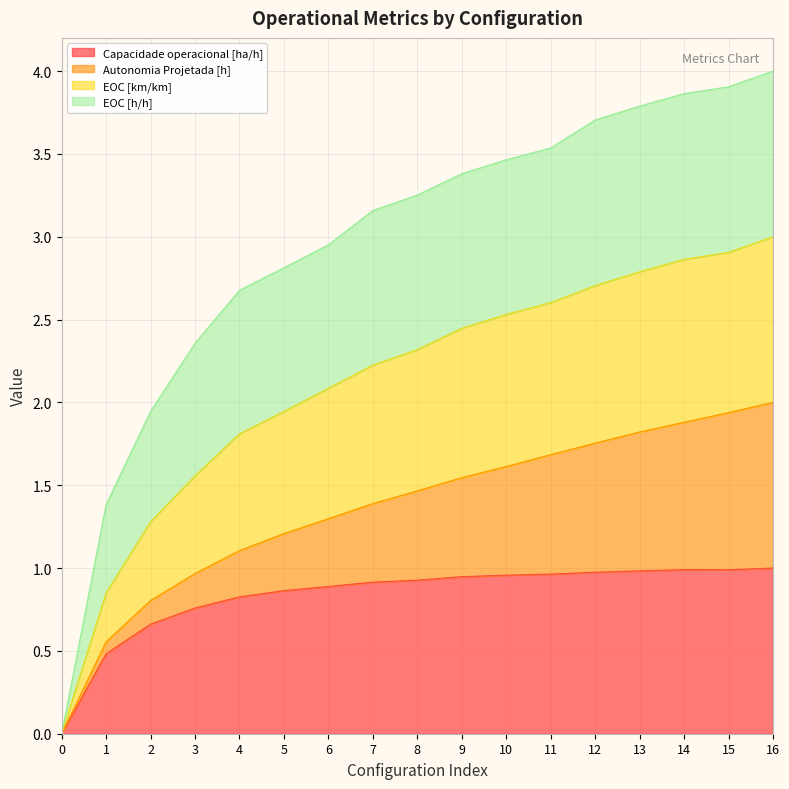

The Capacidade operacional [ha/h] series shows 1.0 at 12. True or false?

True